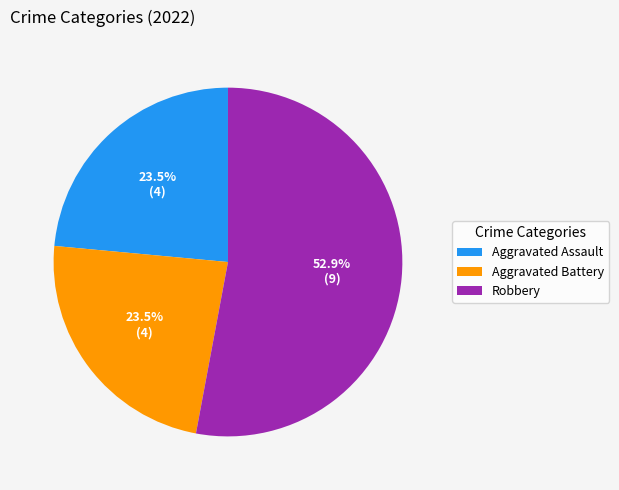

How many segments does this pie chart have?

3